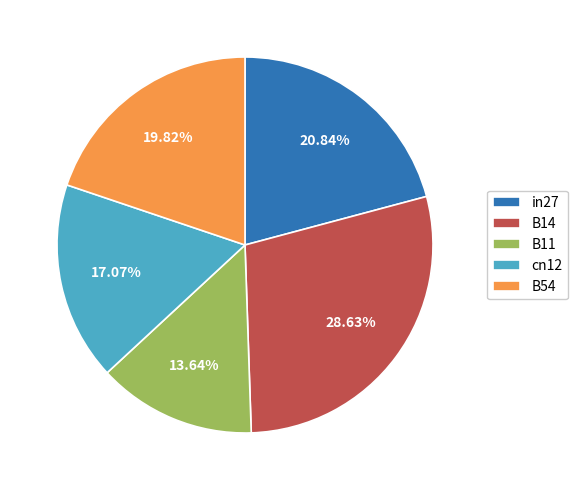

Is it true that B11 is 26% of the pie?

False